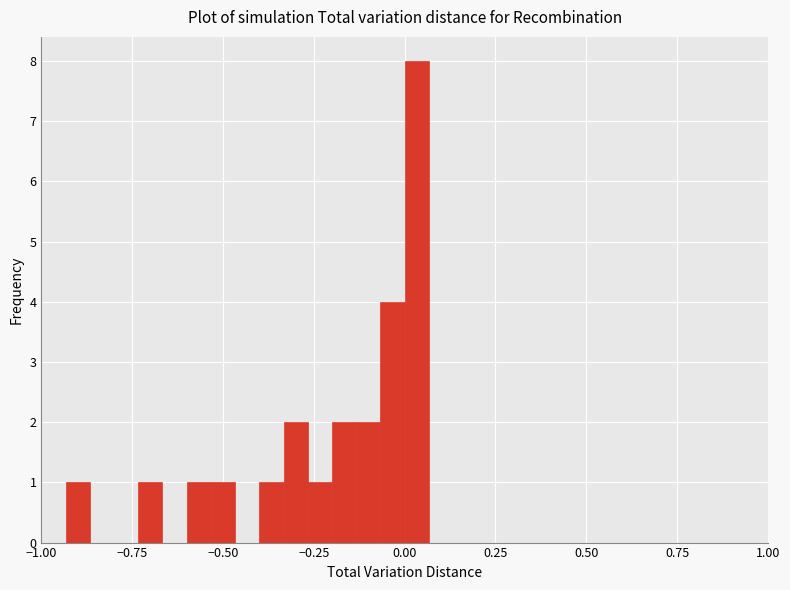

Read against the x-axis, roughly where is the centre of the tallest bar?

0.05